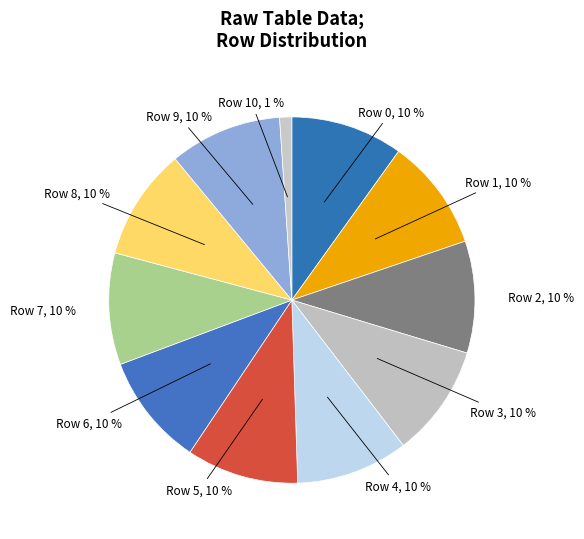

Is it true that Row 5 is 17% of the pie?

False